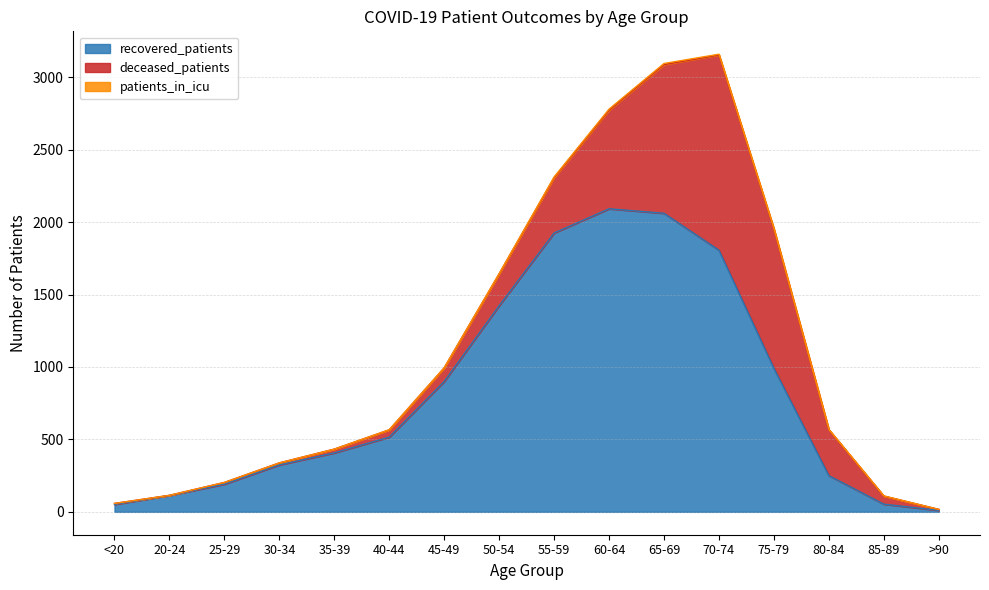

Reading left to right, transcribe all the data shown in this chart.

recovered_patients: 51	113	191	324	407	516	900	1423	1925	2092	2061	1806	990	250	53	10
deceased_patients: 7	1	12	14	26	50	94	220	382	681	1027	1348	962	317	56	7
patients_in_icu: 0	0	0	0	0	1	1	2	5	7	7	5	4	2	1	0